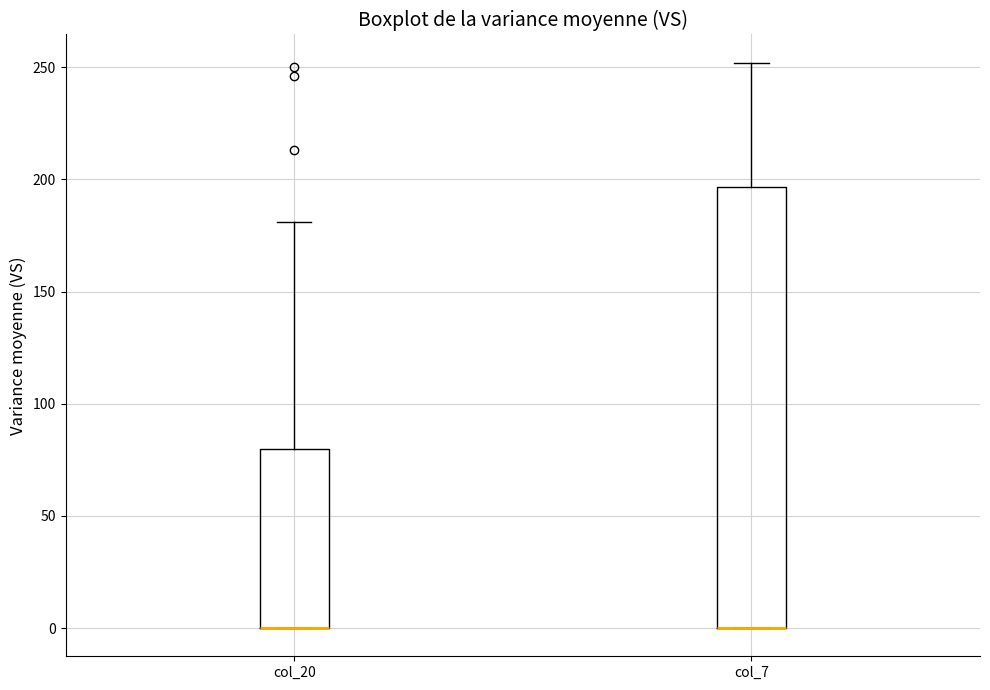

Reading left to right, transcribe this box plot: for each box, give where its median line is, the range the box spans, and where its two whiskers end, as read against the y-axis. The values are not printed on the chart, so give them approximately, as read against the axis.

col_20: median 0 (drawn on the box's lower edge), box 0 to 80, whiskers 0 to 180
col_7: median 0 (drawn on the box's lower edge), box 0 to 195, whiskers 0 to 250